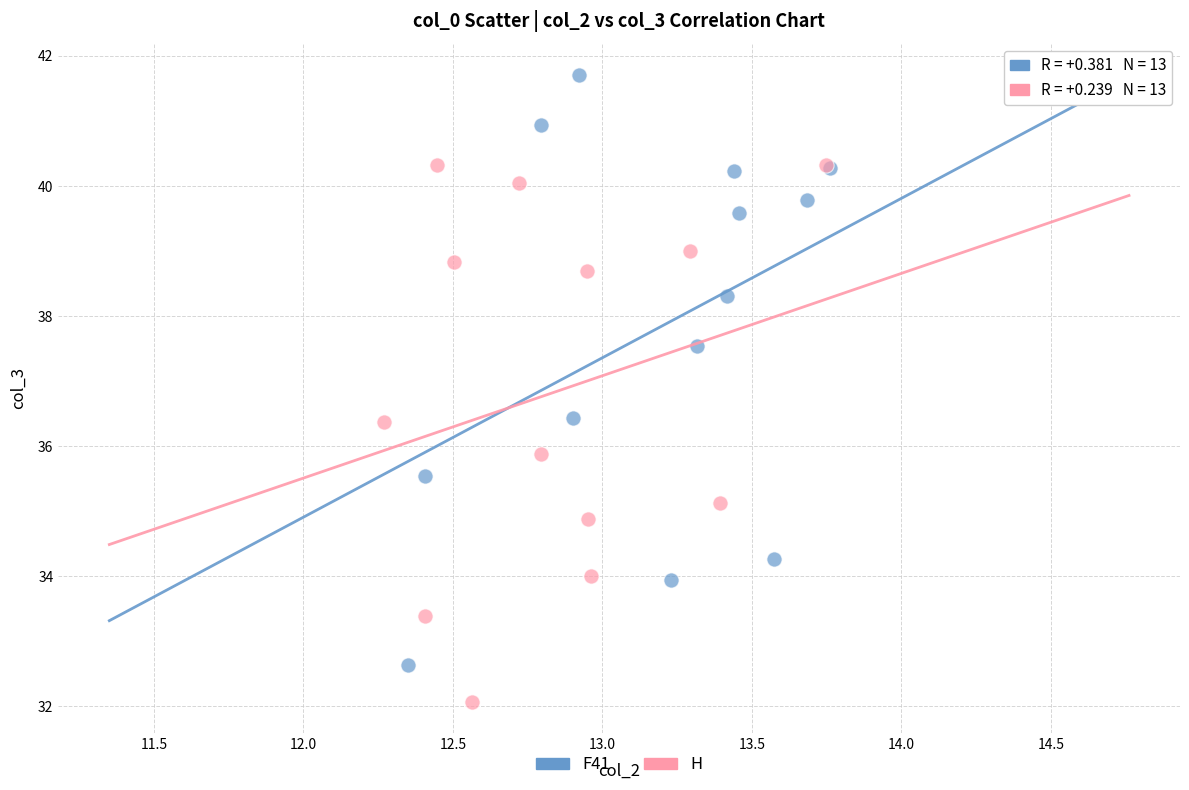

Which series contains the lowest Y value?

H